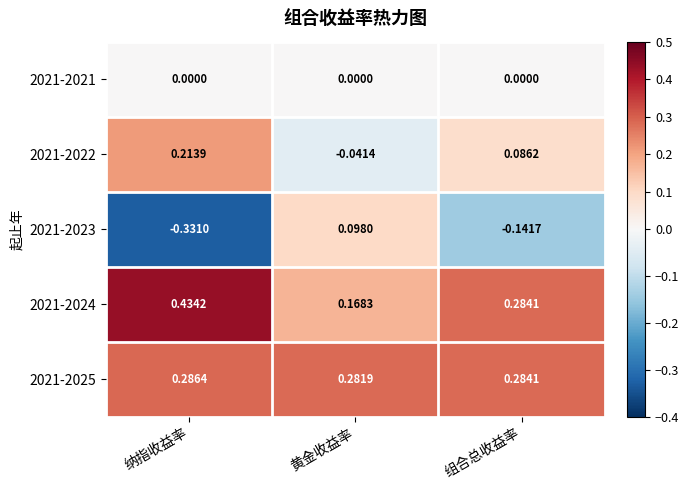

Rank the series at 纳指收益率 from highest to lowest value.

2021-2024, 2021-2025, 2021-2022, 2021-2021, 2021-2023